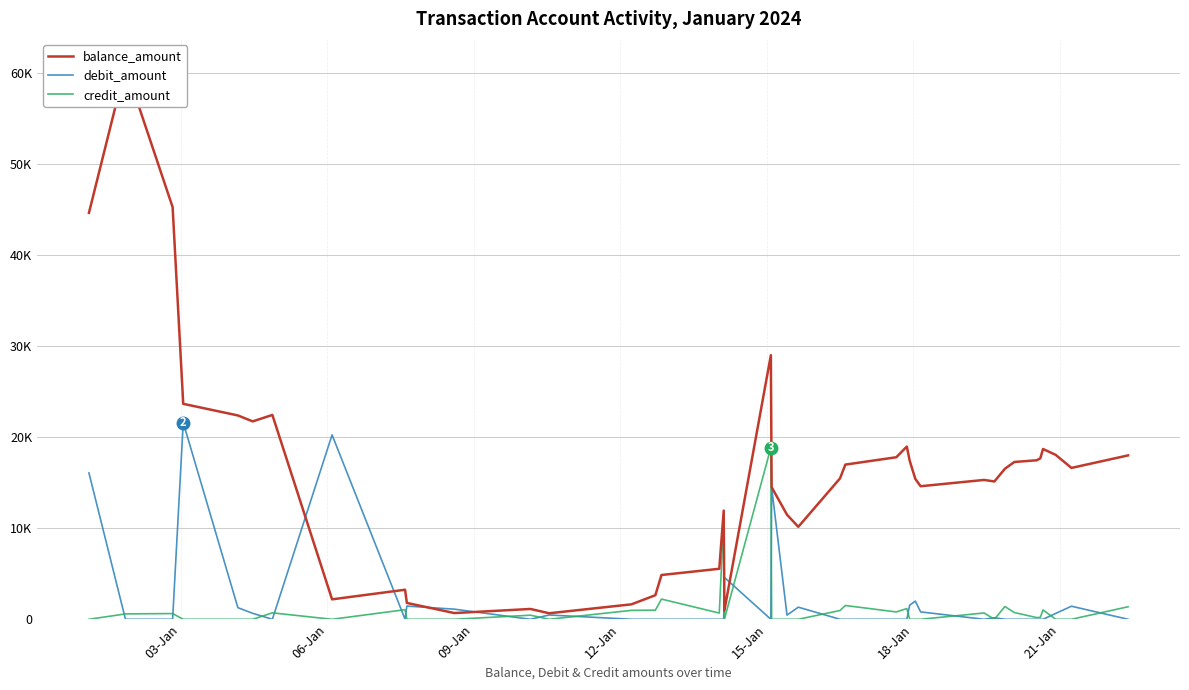

How many values in the balance_amount series are below 16544?

20